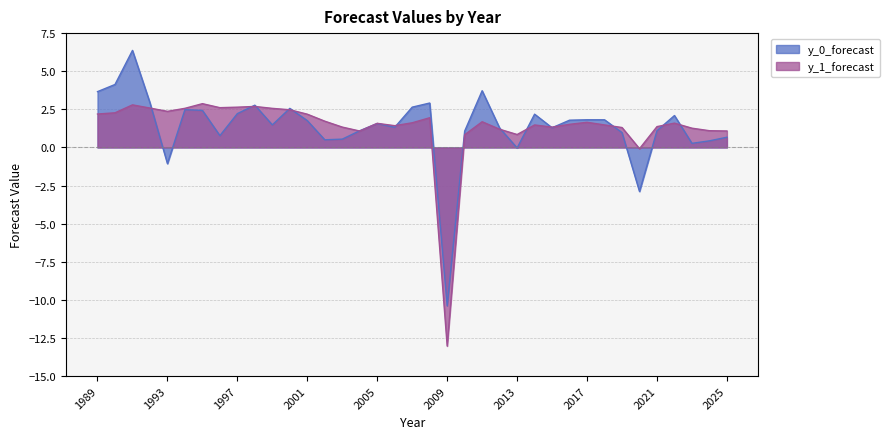

What are all the series names shown in the legend?

y_0_forecast, y_1_forecast